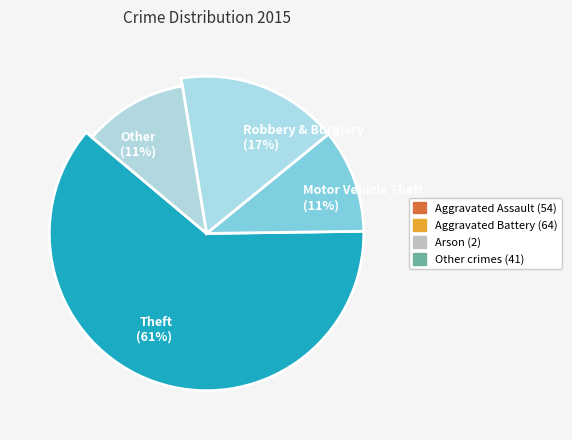

Is the sum of Aggravated Battery and Theft greater than half?

Yes